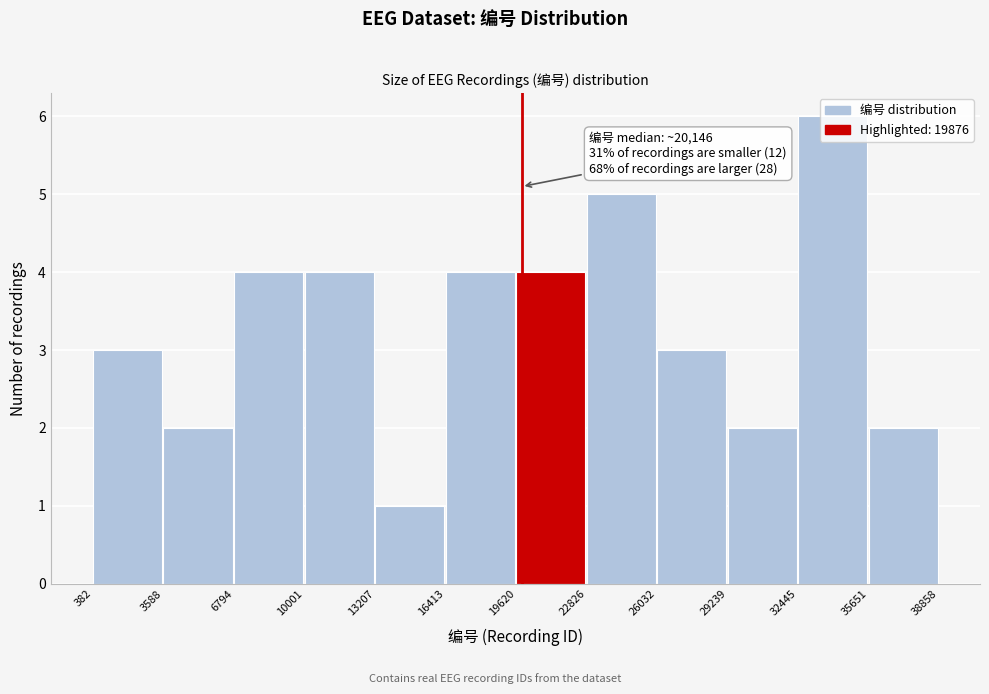

Over which range of the x-axis is the bar tallest?

32445 to 35651